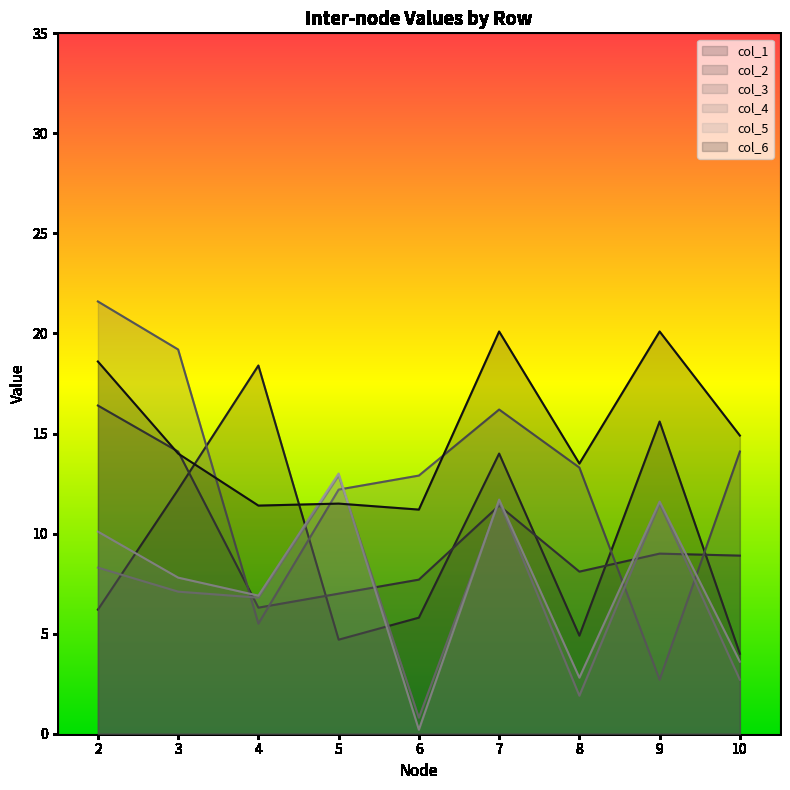

What are all the series names shown in the legend?

col_1, col_2, col_3, col_4, col_5, col_6